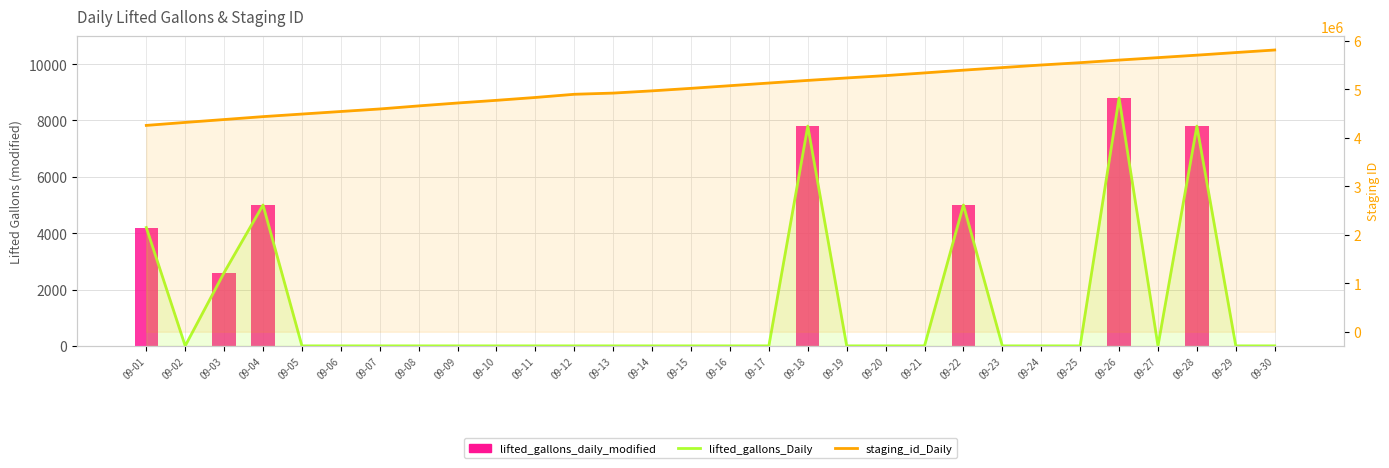

At which label does lifted_gallons_daily_modified reach its minimum?

09-02